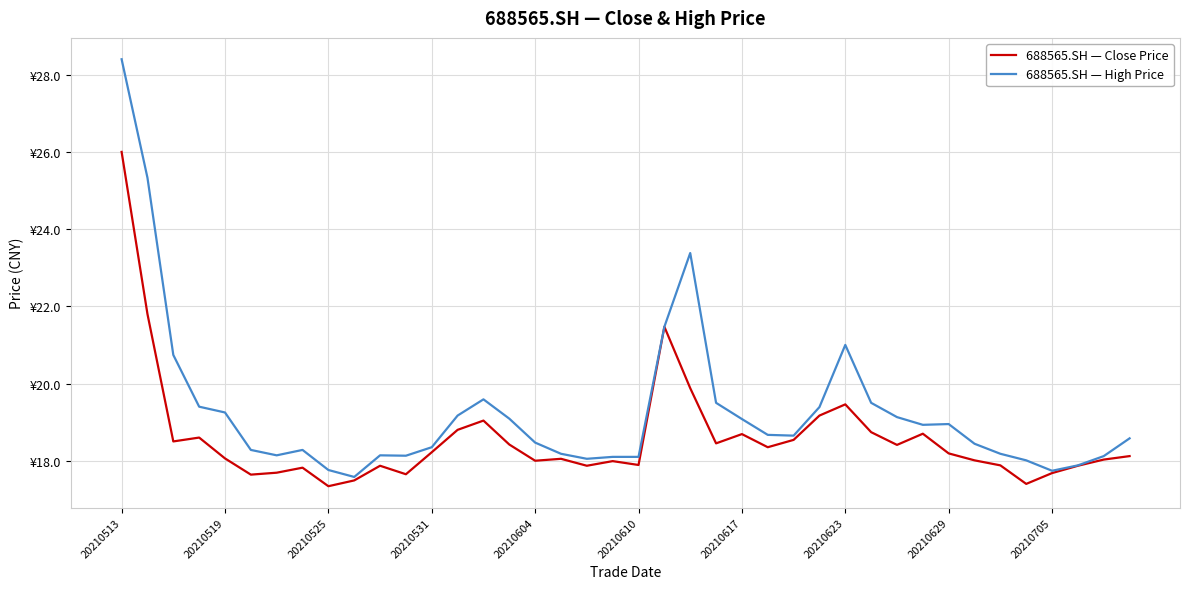

At how many categories does at least one series exceed 17?

40